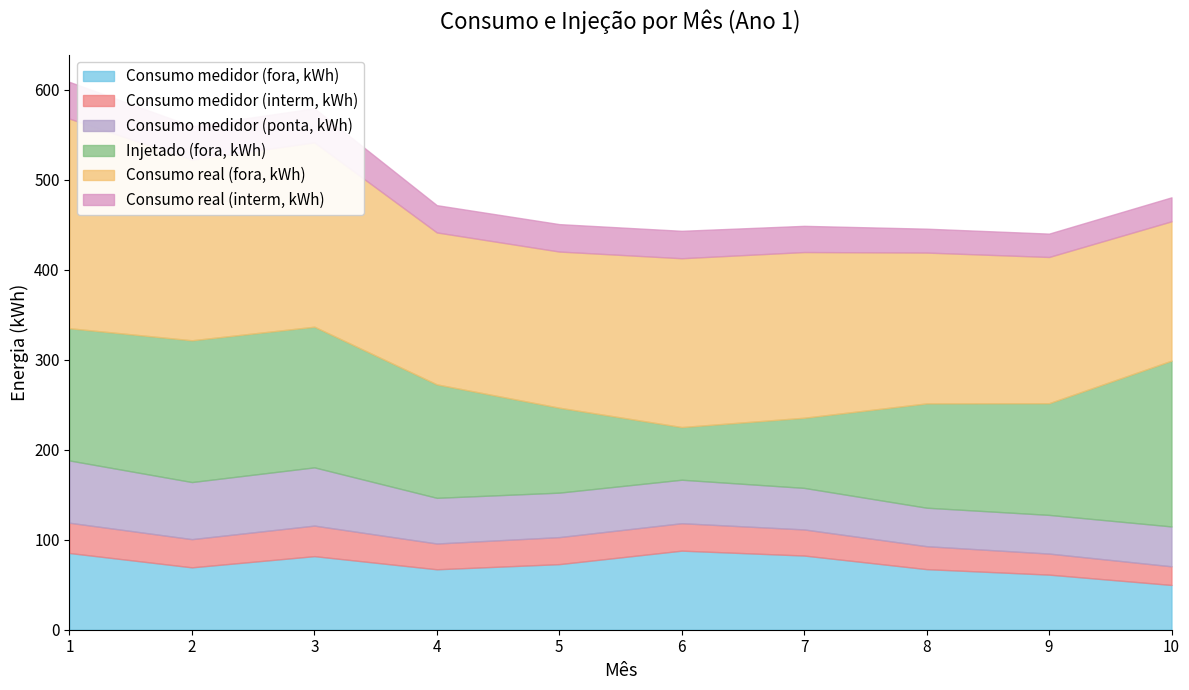

How many data points in Consumo medidor (ponta, kWh) are above 49?

5